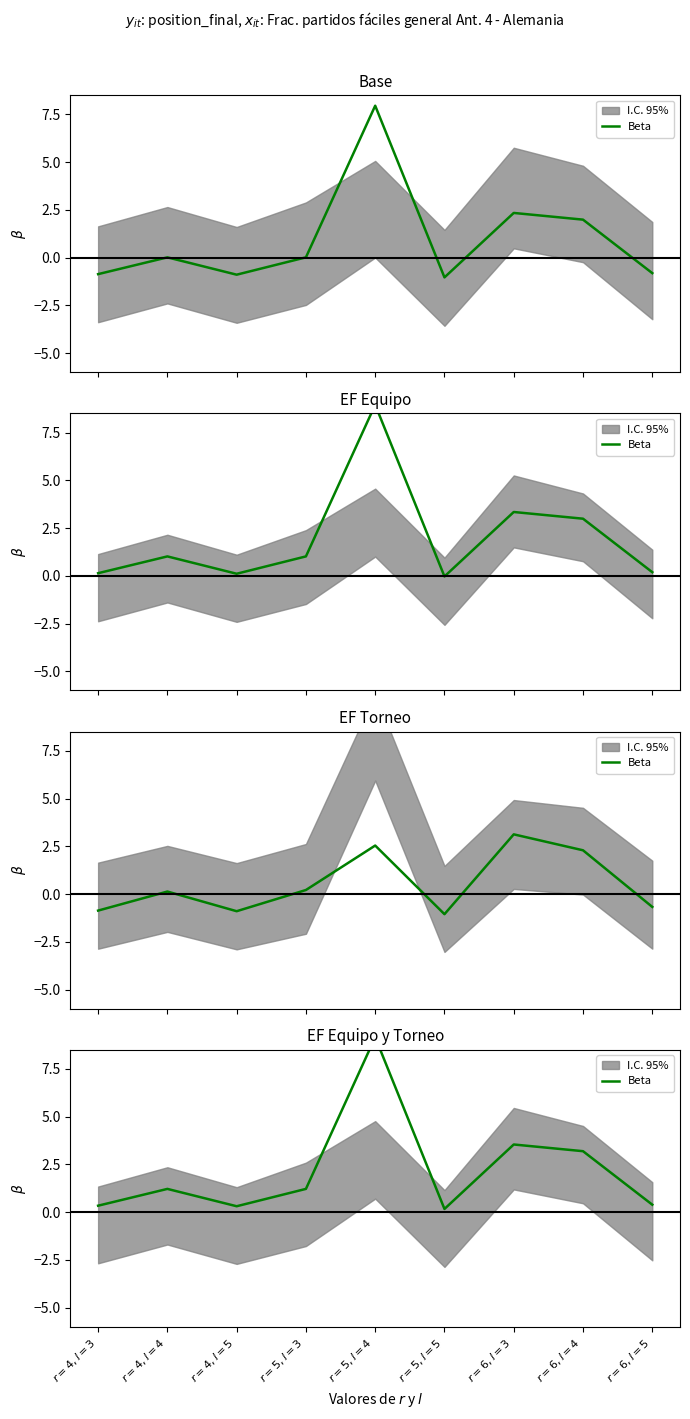

Where does the data first go above 1?

$r=4, l=4$